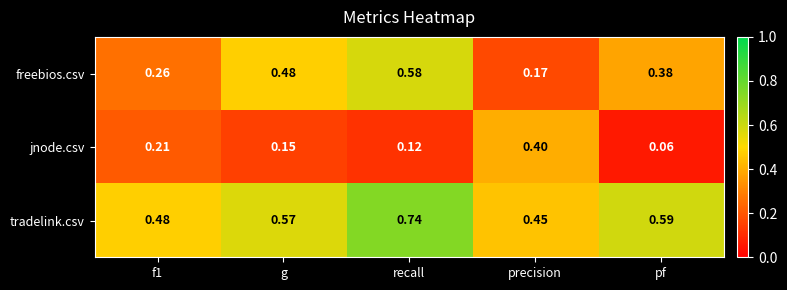

Which series has the largest total across all categories?

tradelink.csv